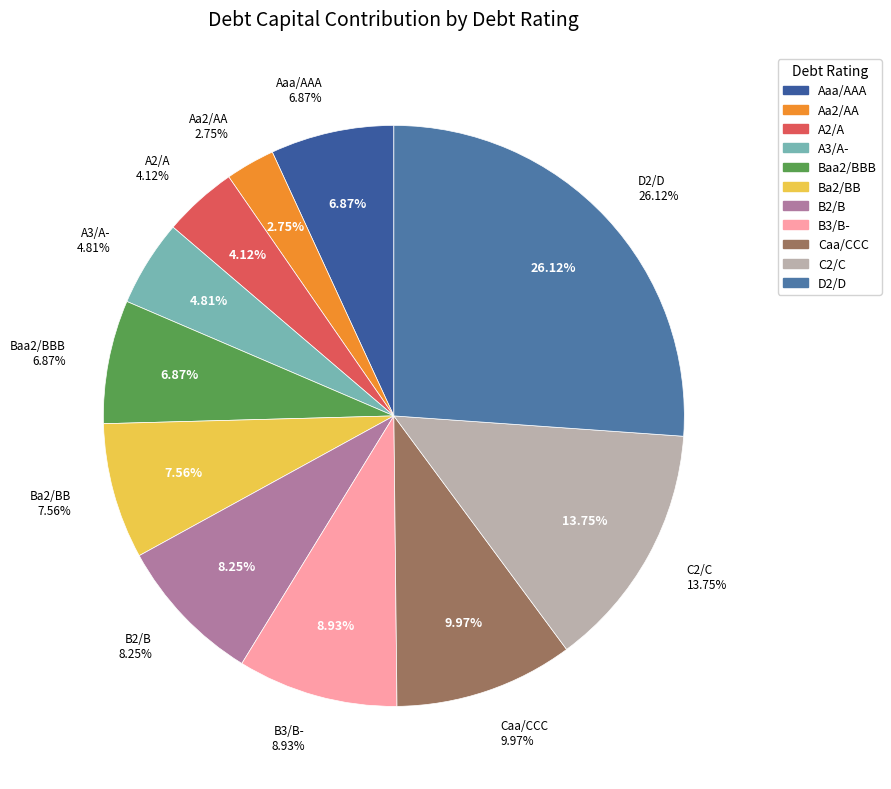

To the nearest percent, what portion does Caa/CCC represent?

10%